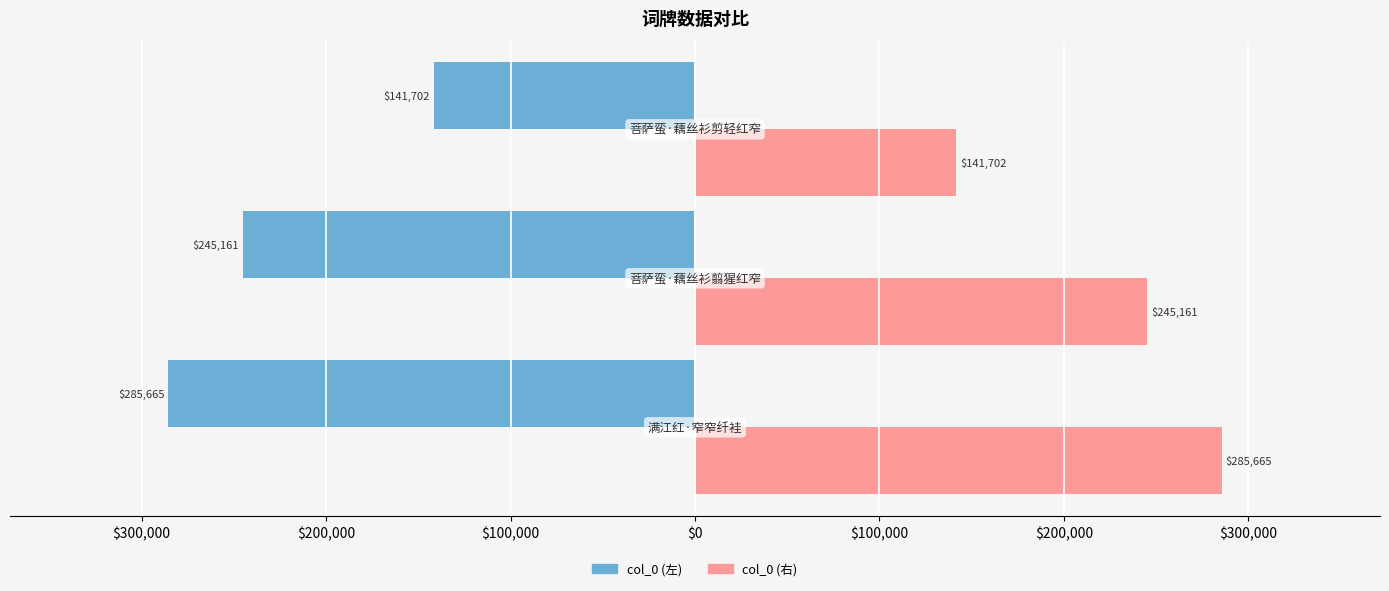

What are all the series names shown in the legend?

col_0 (左), col_0 (右)